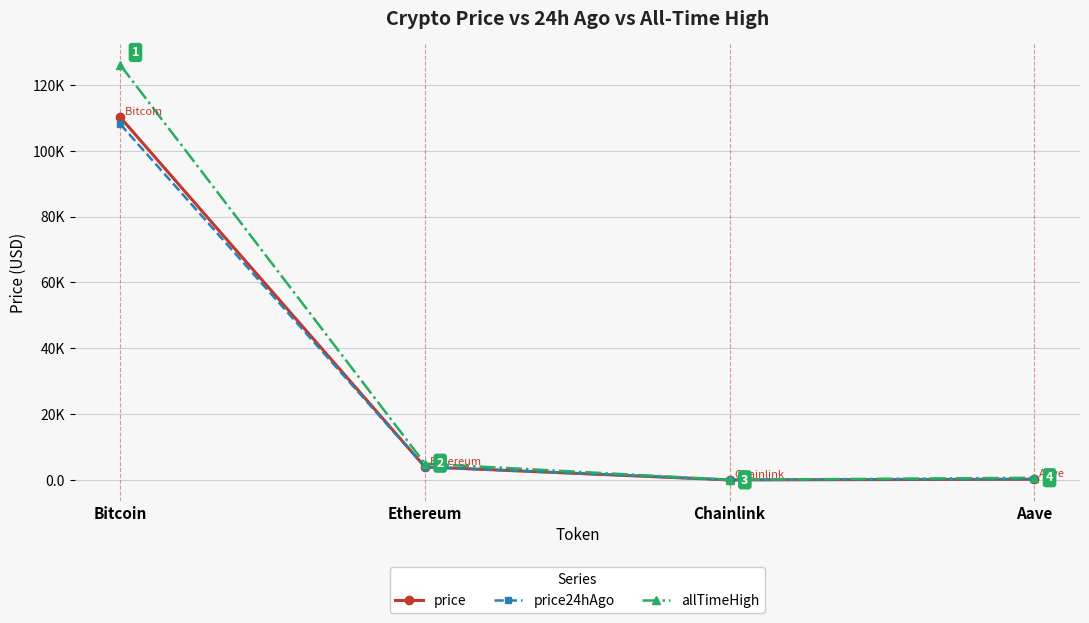

What are all the series names shown in the legend?

price, price24hAgo, allTimeHigh